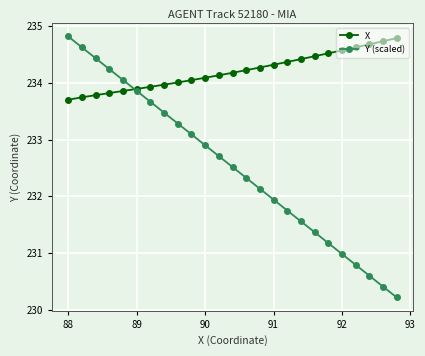

What is the smallest value displayed?

230.2